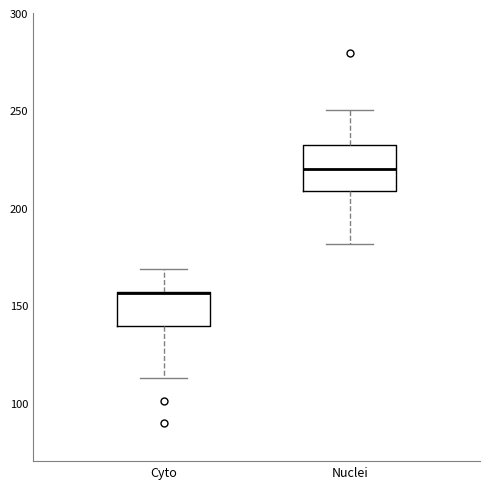

Where does the lower whisker of the box for Nuclei end on the y-axis? The values are not printed on the chart, so give them approximately, as read against the axis.

180